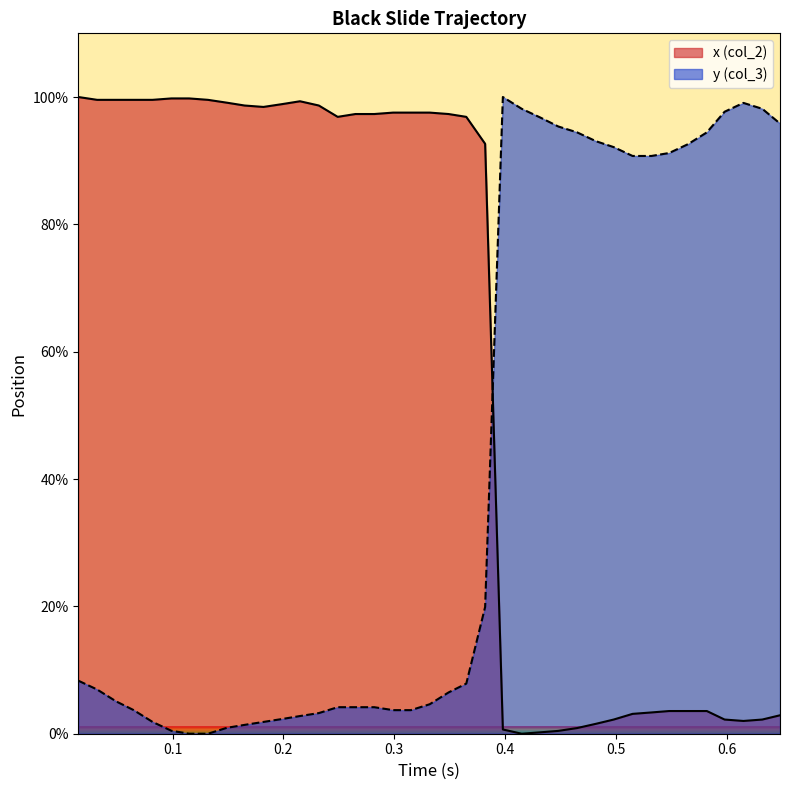

Reading left to right, what are all the values shown in this chart?

x (col_2): 100.0	99.6	99.6	99.6	99.6	99.8	99.8	99.6	99.1	98.7	98.4	98.9	99.3	98.7	96.9	97.3	97.3	97.6	97.6	97.6	97.3	96.9	92.7	0.7	0.0	0.2	0.4	0.9	1.6	2.2	3.1	3.3	3.6	3.6	3.6	2.2	2.0	2.2	2.9
y (col_3): 8.3	6.9	5.1	3.7	1.9	0.5	0.0	0.0	0.9	1.4	1.9	2.3	2.8	3.2	4.2	4.2	4.2	3.7	3.7	4.6	6.5	7.9	19.9	100.0	98.1	96.8	95.4	94.4	93.1	92.1	90.7	90.7	91.2	92.6	94.4	97.7	99.1	98.1	95.8